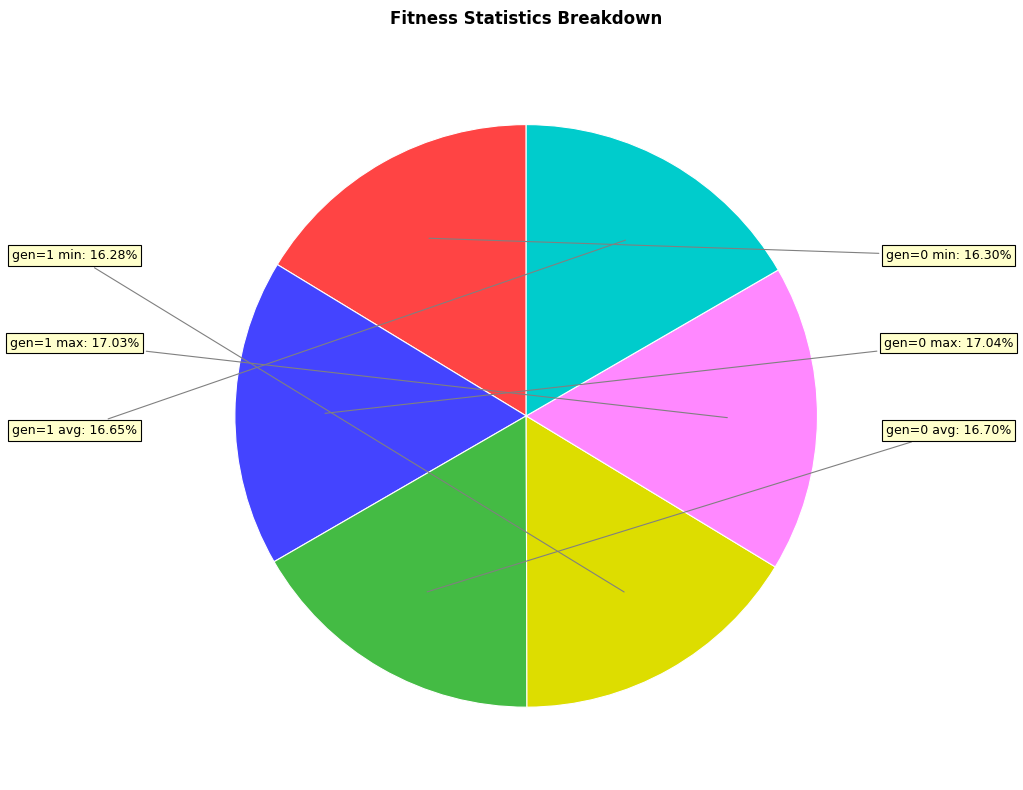

Is there any slice that represents more than half of the pie?

No